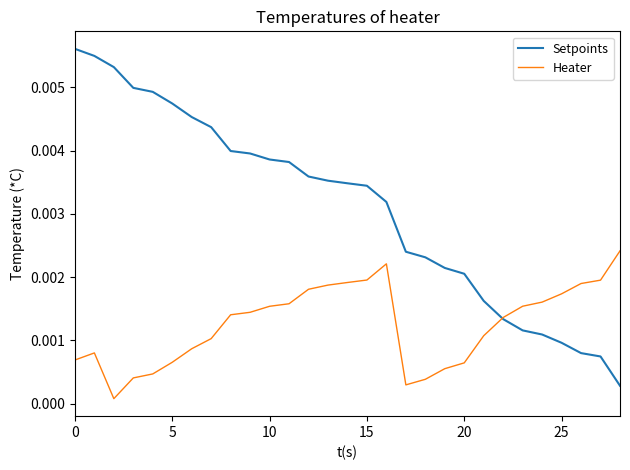

List the series in order of their peak value, highest first.

Setpoints, Heater